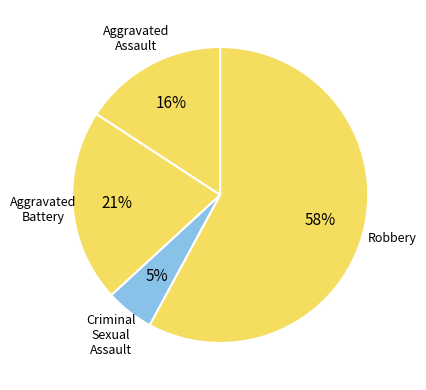

Do Aggravated Assault and Aggravated Battery together represent more than half of the pie?

No